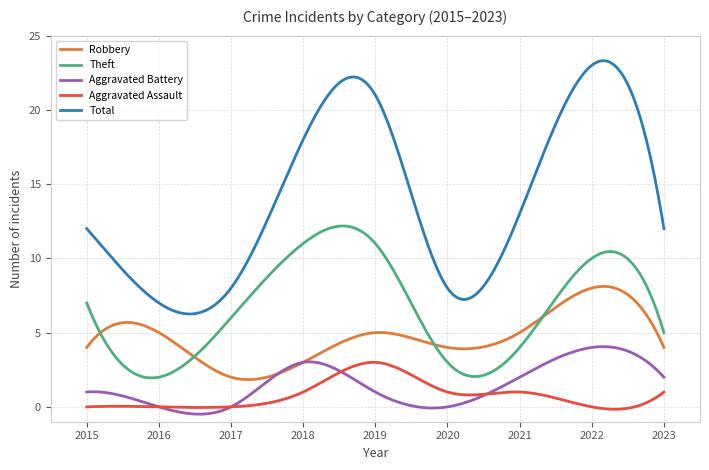

What is the maximum value shown in the chart?

23.3